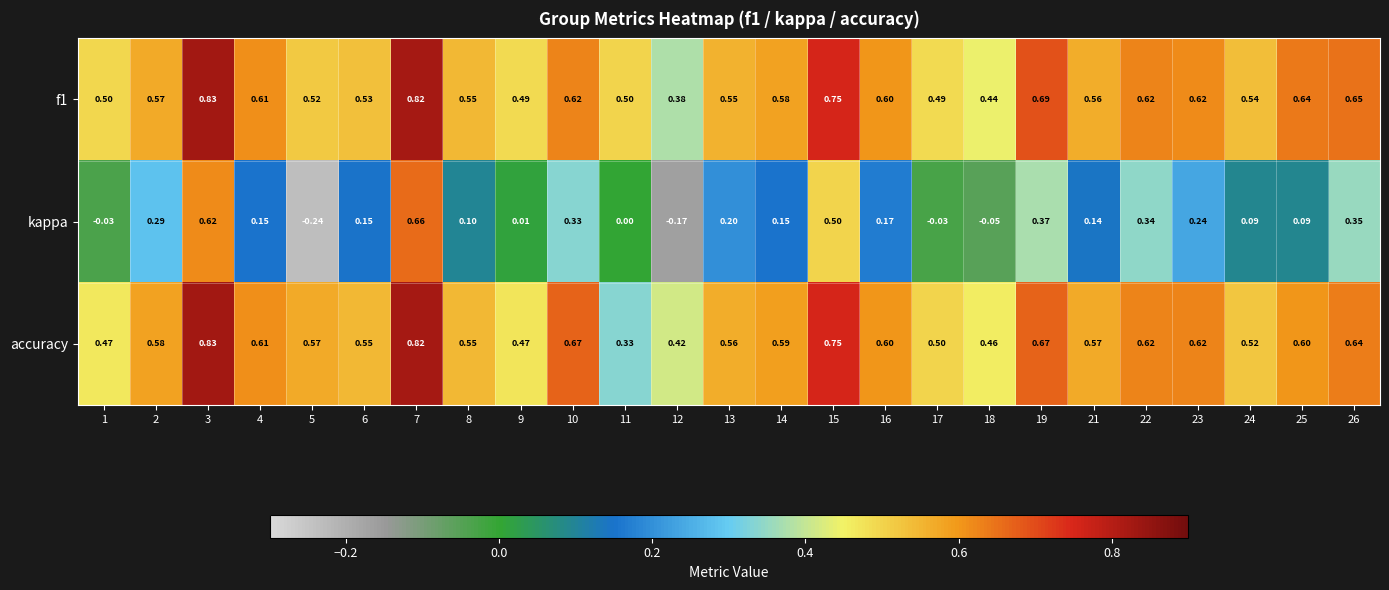

Is the value of accuracy at 6 greater than the value of kappa at 15?

Yes